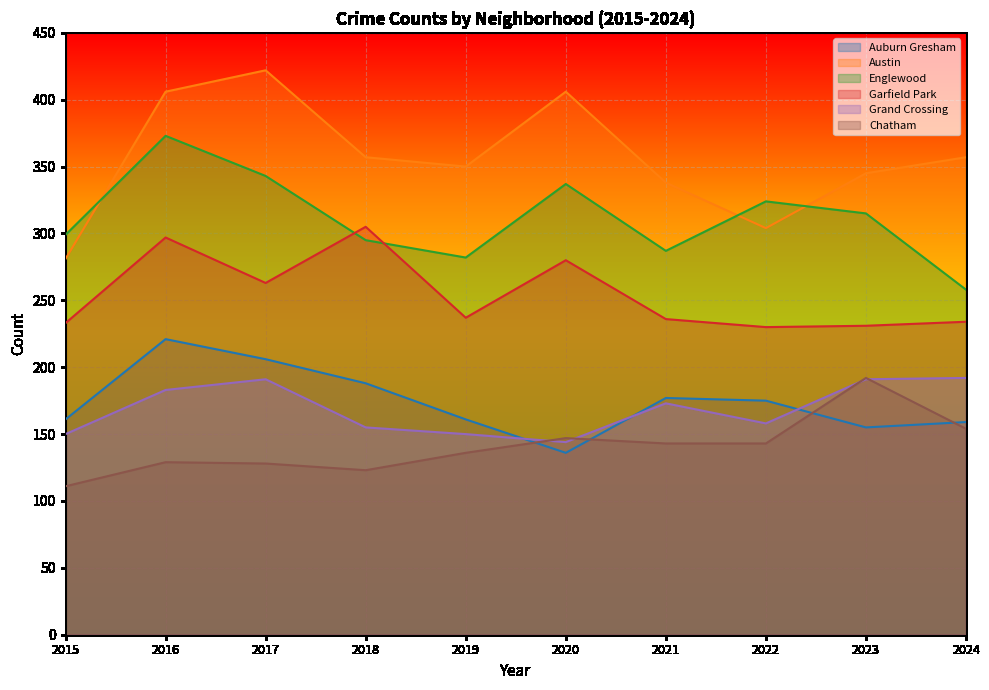

Between 2024 and 2023, which is larger?

2024